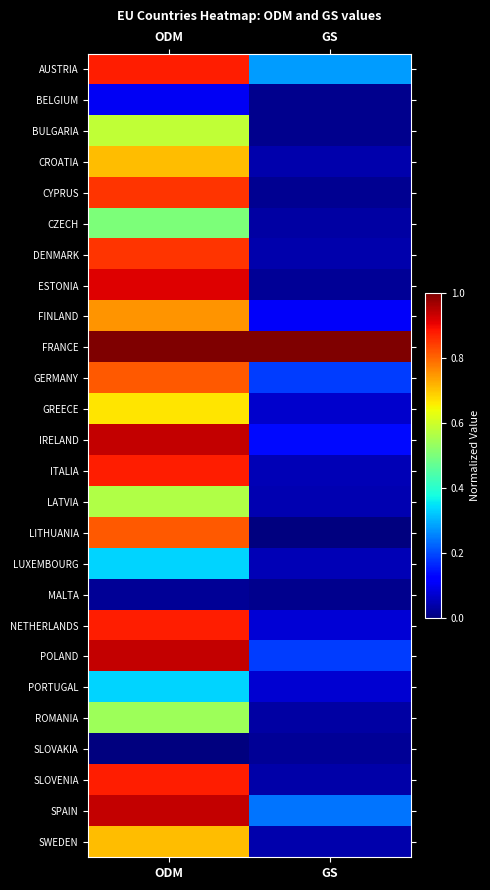

At how many categories does at least one series exceed 0?

2